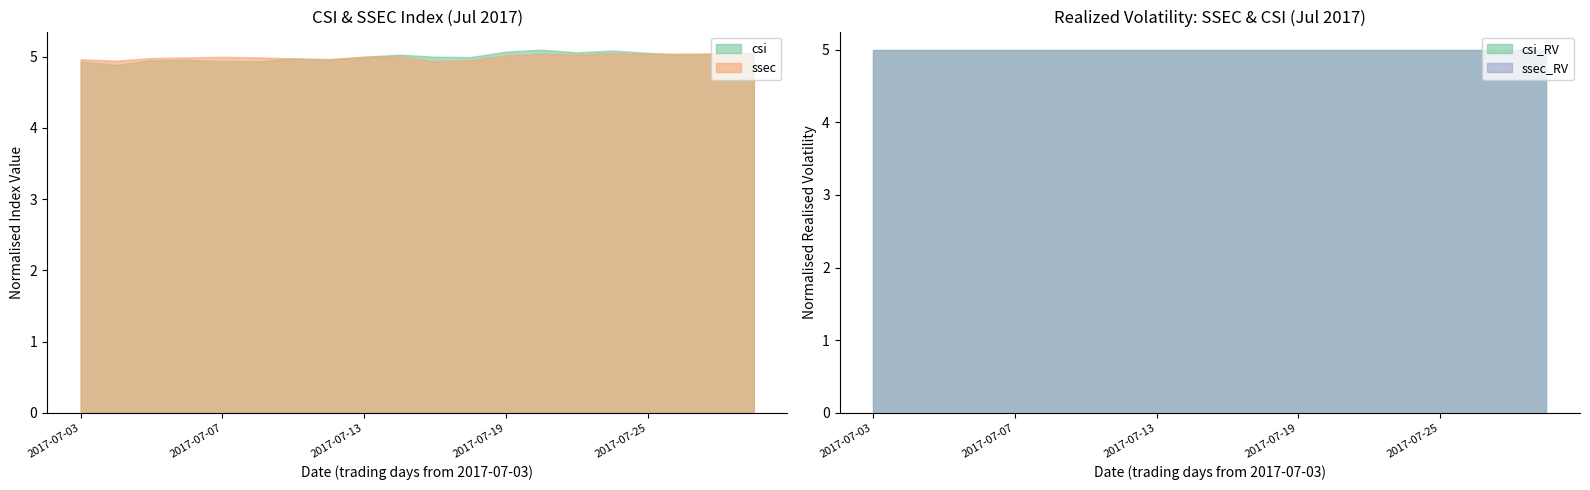

What is the sum of all ssec_RV values?

124.7